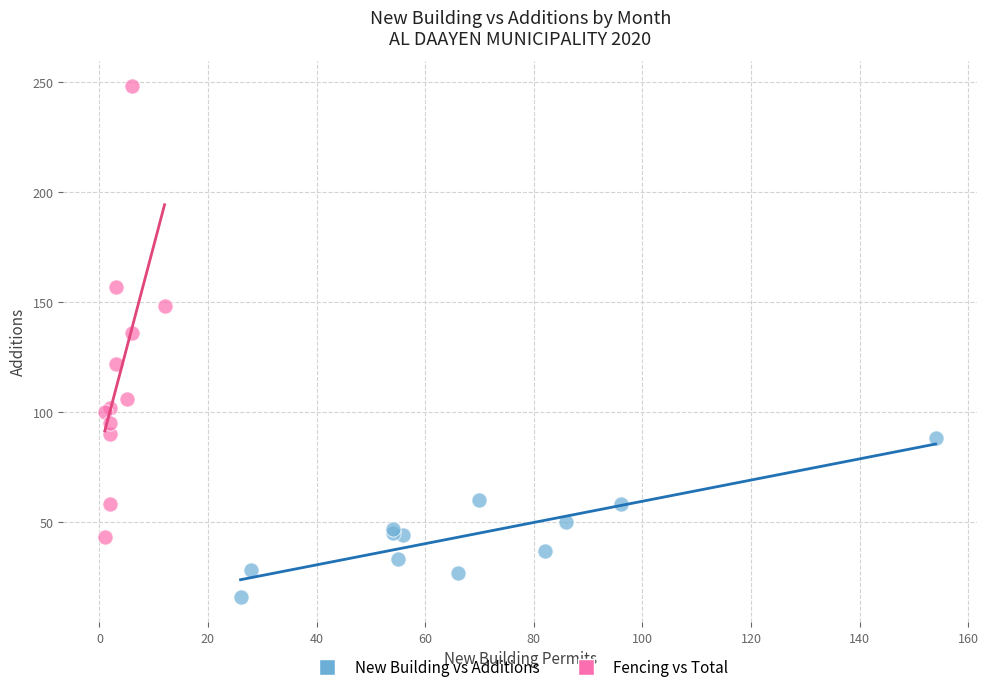

Which series has the largest Y range (max minus min)?

Fencing vs Total